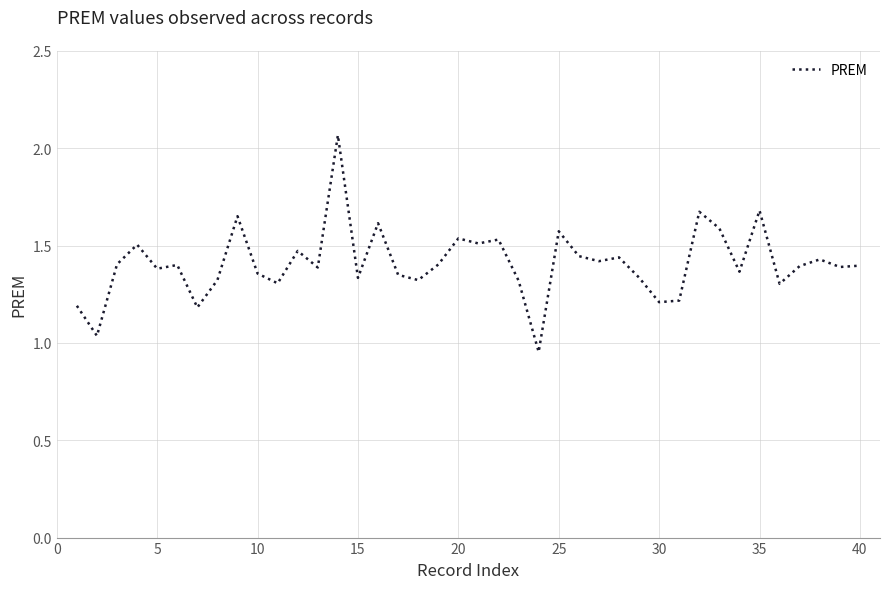

How many series are shown in this chart?

1